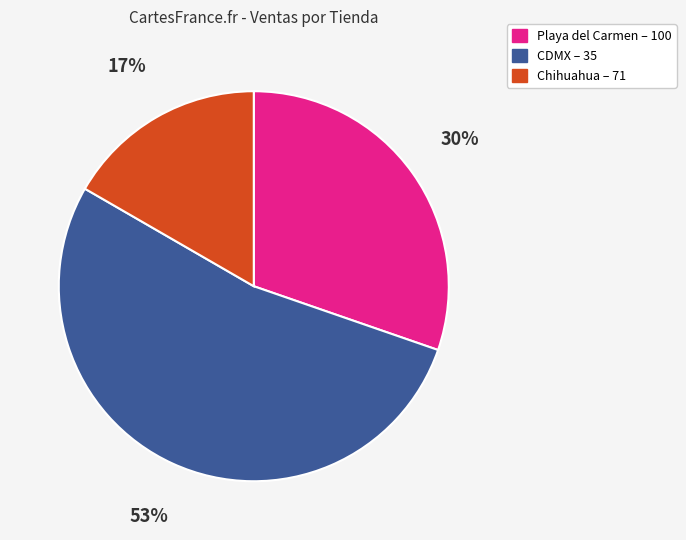

Is there a majority slice in this chart?

Yes